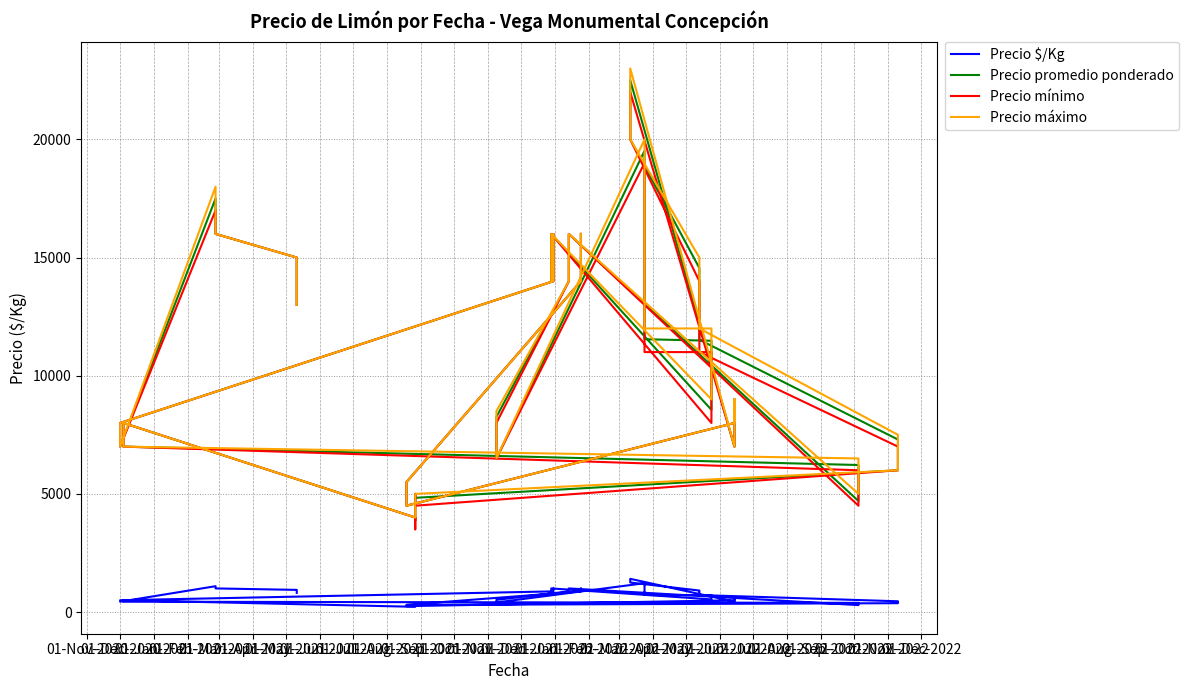

Reading left to right, what are all the values shown in this chart?

Precio $/Kg: 1000	875	306	250	500	562	438	1406	1250	910	902	720	456	375	302	278	241	222	500	438	389	294	1000	875	516	406	1220	722	718	535	1000	875	1000	875	500	438	1094	1000	938	812
Precio promedio ponderado: 16000	14000	5500	4500	8000	9000	7000	22500	20000	14556	14429	11524	7300	6000	4833	5000	3857	4000	8000	7000	6222	4700	16000	14000	8255	6500	19517	11545	11480	8556	16000	14000	16000	14000	8000	7000	17500	16000	15000	13000
Precio mínimo: 16000	14000	5500	4500	8000	9000	7000	22000	20000	14000	14000	11000	7000	6000	4500	5000	3500	4000	8000	7000	6000	4500	16000	14000	8000	6500	19000	11000	11000	8000	16000	14000	16000	14000	8000	7000	17000	16000	15000	13000
Precio máximo: 16000	14000	5500	4500	8000	9000	7000	23000	20000	15000	15000	12000	7500	6000	5000	5000	4000	4000	8000	7000	6500	5000	16000	14000	8500	6500	20000	12000	12000	9000	16000	14000	16000	14000	8000	7000	18000	16000	15000	13000